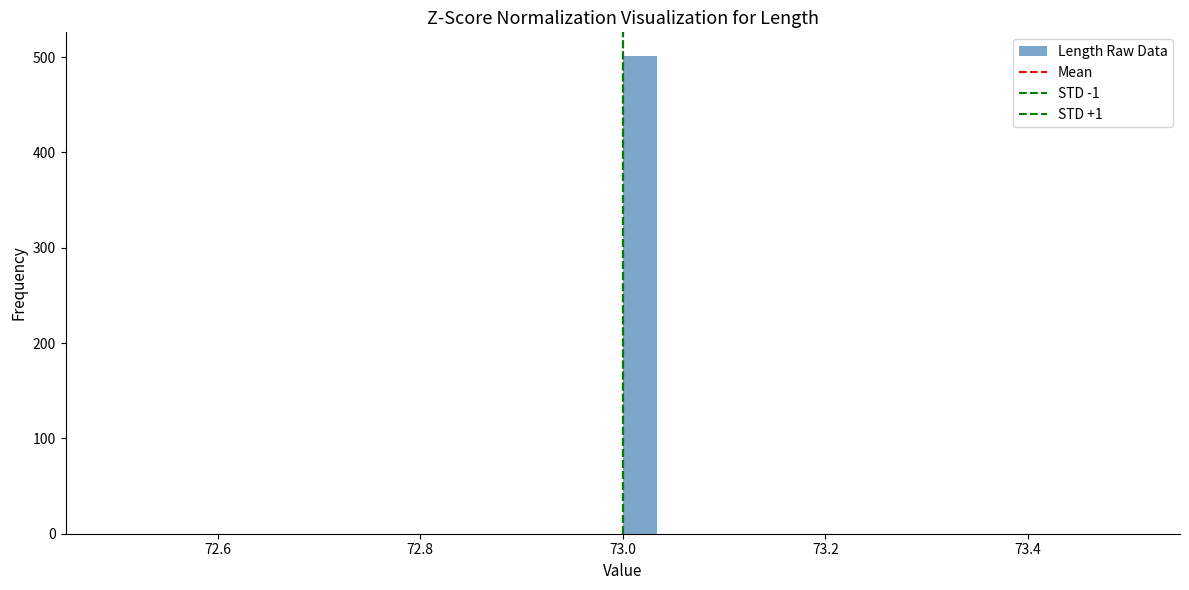

Read against the x-axis, roughly where is the centre of the tallest bar?

73.02